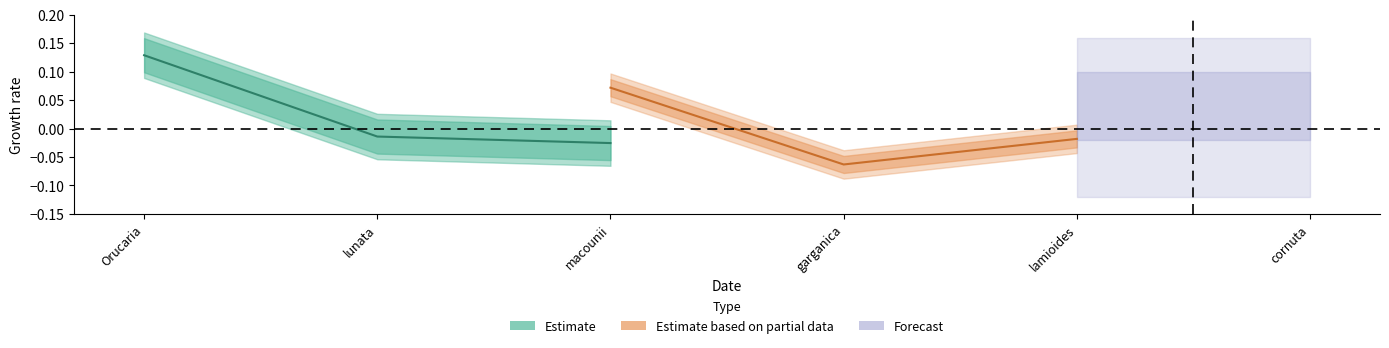

The value of Estimate at Orucaria is 0.1. True or false?

False